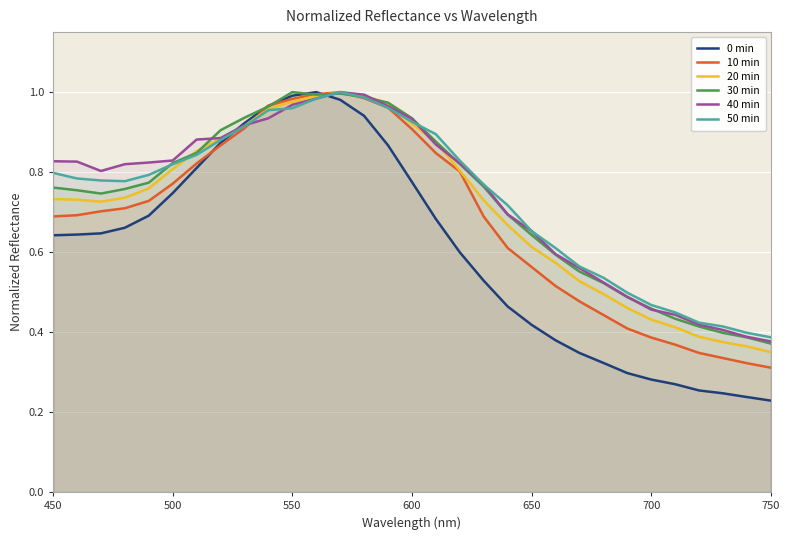

Which series has the largest range (max minus min)?

0 min